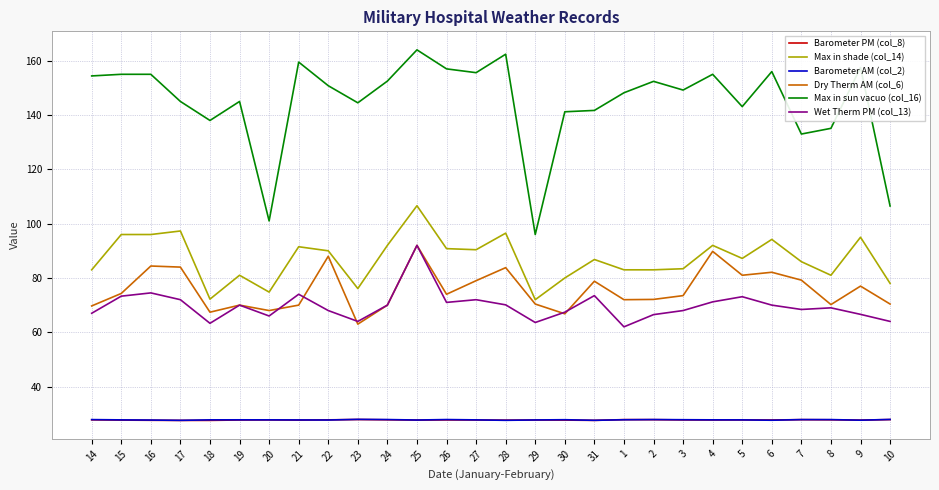

True or false: Dry Therm AM (col_6) and Barometer PM (col_8) cross at least once.

False